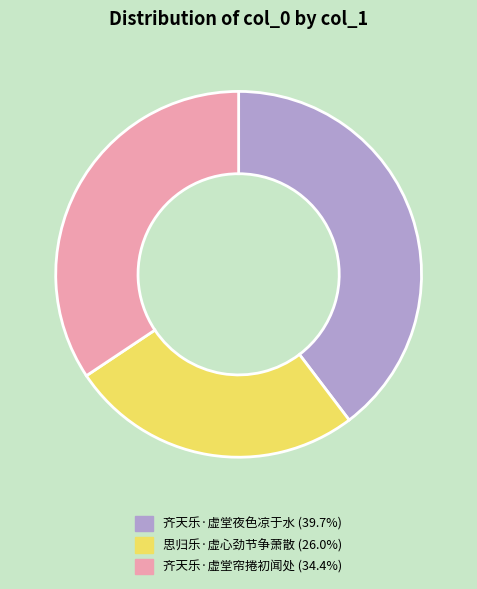

Between 思归乐·虚心劲节争萧散 and 齐天乐·虚堂帘捲初闻处, which is larger?

齐天乐·虚堂帘捲初闻处